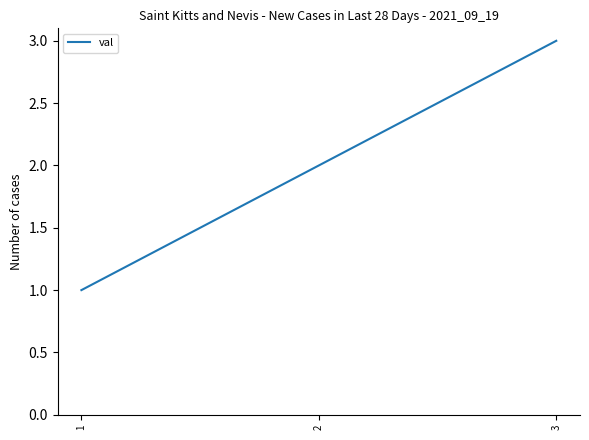

Reading left to right, what are all the values shown in this chart?

1=1	2=2	3=3